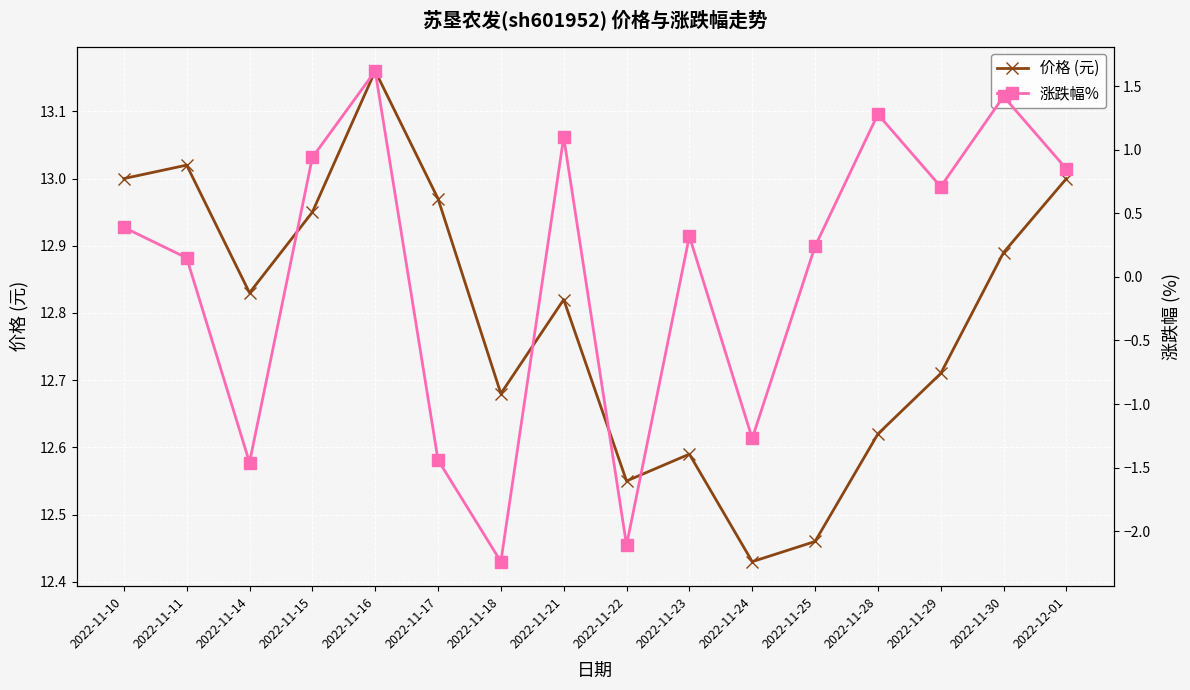

The value of 涨跌幅% at 2022-11-18 is -1.3. True or false?

False